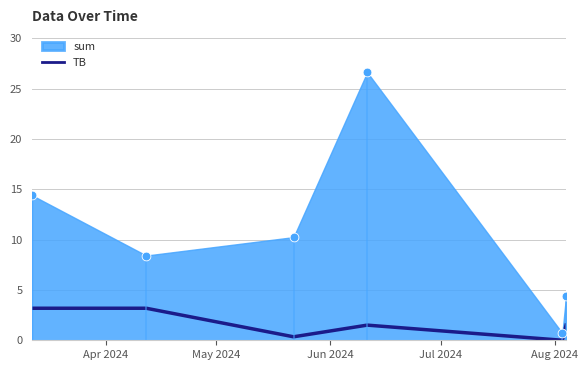

What is the change in value from May 2024 to Jul 2024?

-1.7